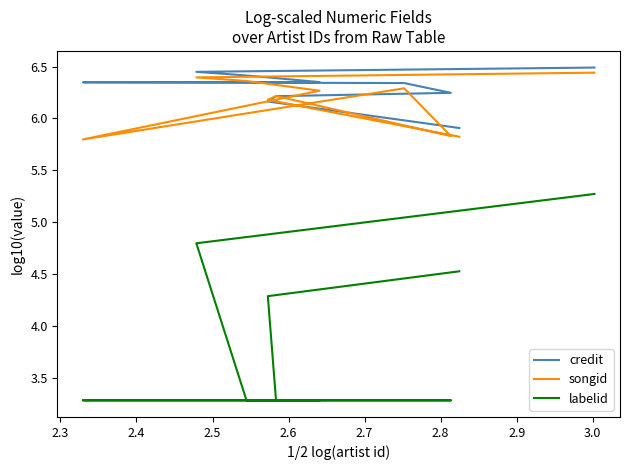

The labelid series shows 1.5 at 2.9. True or false?

False